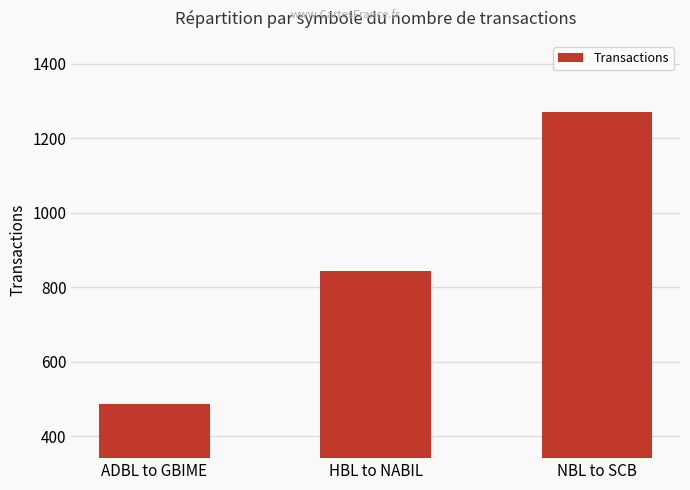

The value at HBL to NABIL is 844. True or false?

True